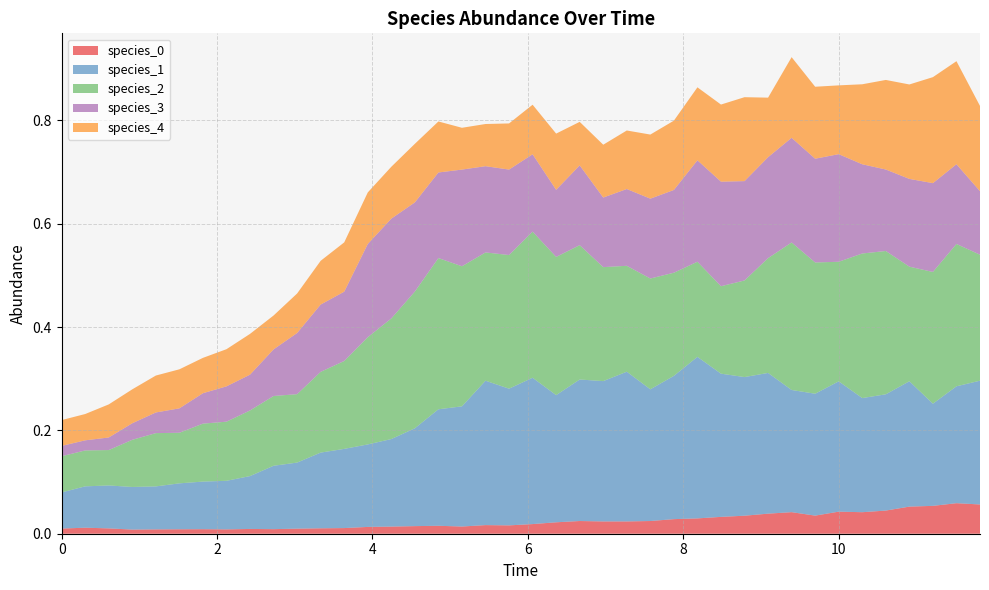

Reading left to right, transcribe all the data shown in this chart.

species_0: 0=0.0	1=0.0	2=0.0	3=0.0	4=0.0	5=0.0	6=0.0	7=0.0	8=0.0	9=0.0	10=0.0	11=0.0	12=0.0	13=0.0	14=0.0	15=0.0	16=0.0	17=0.0	18=0.0	19=0.0	20=0.0	21=0.0	22=0.0	23=0.0	24=0.0	25=0.0	26=0.0	27=0.0	28=0.0	29=0.0	30=0.0	31=0.0	32=0.0	33=0.0	34=0.0	35=0.0	36=0.1	37=0.1	38=0.1	39=0.1
species_1: 0=0.1	1=0.1	2=0.1	3=0.1	4=0.1	5=0.1	6=0.1	7=0.1	8=0.1	9=0.1	10=0.1	11=0.1	12=0.2	13=0.2	14=0.2	15=0.2	16=0.2	17=0.2	18=0.3	19=0.3	20=0.3	21=0.2	22=0.3	23=0.3	24=0.3	25=0.3	26=0.3	27=0.3	28=0.3	29=0.3	30=0.3	31=0.2	32=0.2	33=0.3	34=0.2	35=0.2	36=0.2	37=0.2	38=0.2	39=0.2
species_2: 0=0.1	1=0.1	2=0.1	3=0.1	4=0.1	5=0.1	6=0.1	7=0.1	8=0.1	9=0.1	10=0.1	11=0.2	12=0.2	13=0.2	14=0.2	15=0.3	16=0.3	17=0.3	18=0.2	19=0.3	20=0.3	21=0.3	22=0.3	23=0.2	24=0.2	25=0.2	26=0.2	27=0.2	28=0.2	29=0.2	30=0.2	31=0.3	32=0.3	33=0.2	34=0.3	35=0.3	36=0.2	37=0.3	38=0.3	39=0.2
species_3: 0=0.0	1=0.0	2=0.0	3=0.0	4=0.0	5=0.0	6=0.1	7=0.1	8=0.1	9=0.1	10=0.1	11=0.1	12=0.1	13=0.2	14=0.2	15=0.2	16=0.2	17=0.2	18=0.2	19=0.2	20=0.1	21=0.1	22=0.2	23=0.1	24=0.1	25=0.2	26=0.2	27=0.2	28=0.2	29=0.2	30=0.2	31=0.2	32=0.2	33=0.2	34=0.2	35=0.2	36=0.2	37=0.2	38=0.2	39=0.1
species_4: 0=0.1	1=0.1	2=0.1	3=0.1	4=0.1	5=0.1	6=0.1	7=0.1	8=0.1	9=0.1	10=0.1	11=0.1	12=0.1	13=0.1	14=0.1	15=0.1	16=0.1	17=0.1	18=0.1	19=0.1	20=0.1	21=0.1	22=0.1	23=0.1	24=0.1	25=0.1	26=0.1	27=0.1	28=0.1	29=0.2	30=0.1	31=0.2	32=0.1	33=0.1	34=0.2	35=0.2	36=0.2	37=0.2	38=0.2	39=0.2